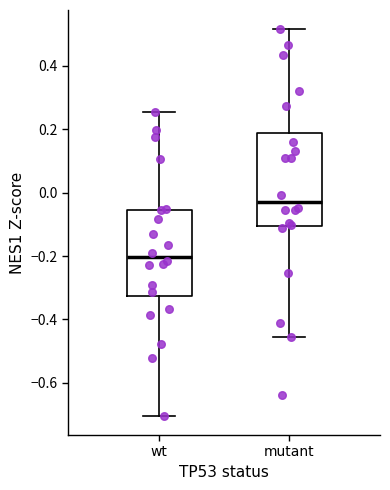

Reading left to right, read every box against the y-axis: the position of its median line, the range the box covers, and the ends of its whiskers. The values are not printed on the chart, so give them approximately, as read against the axis.

wt: median -0.20, box -0.32 to -0.06, whiskers -0.70 to 0.26
mutant: median -0.02, box -0.10 to 0.18, whiskers -0.46 to 0.52